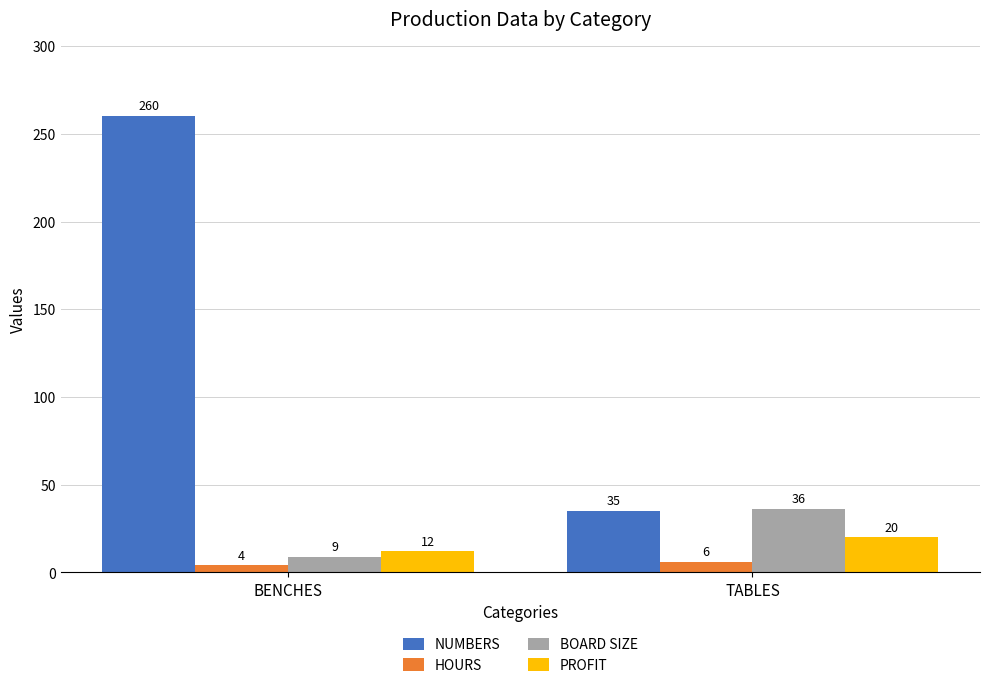

Are the bars horizontal?

No